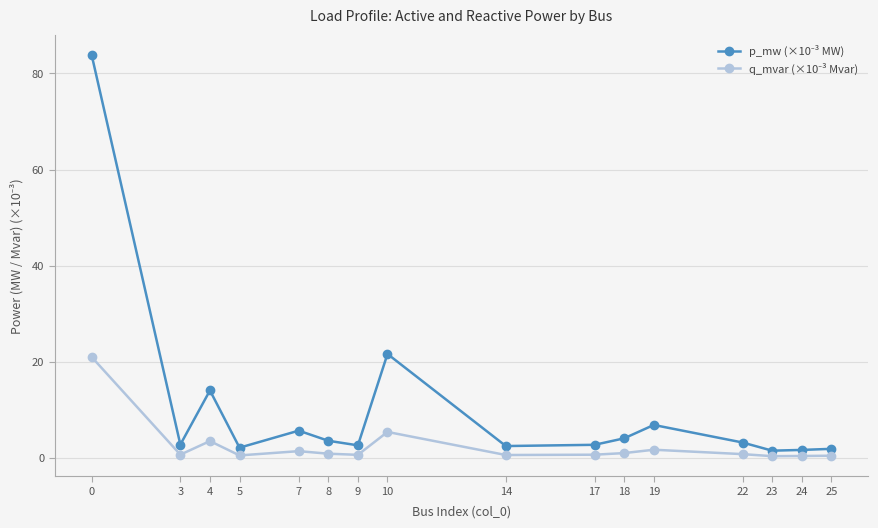

What is the total value across all series at 0?

104.9